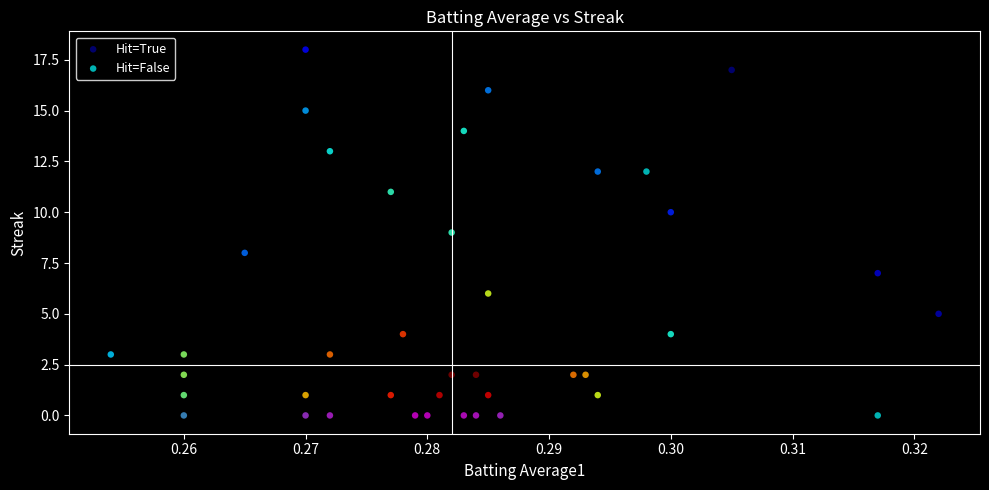

Which series reaches the maximum Y coordinate?

Hit=True